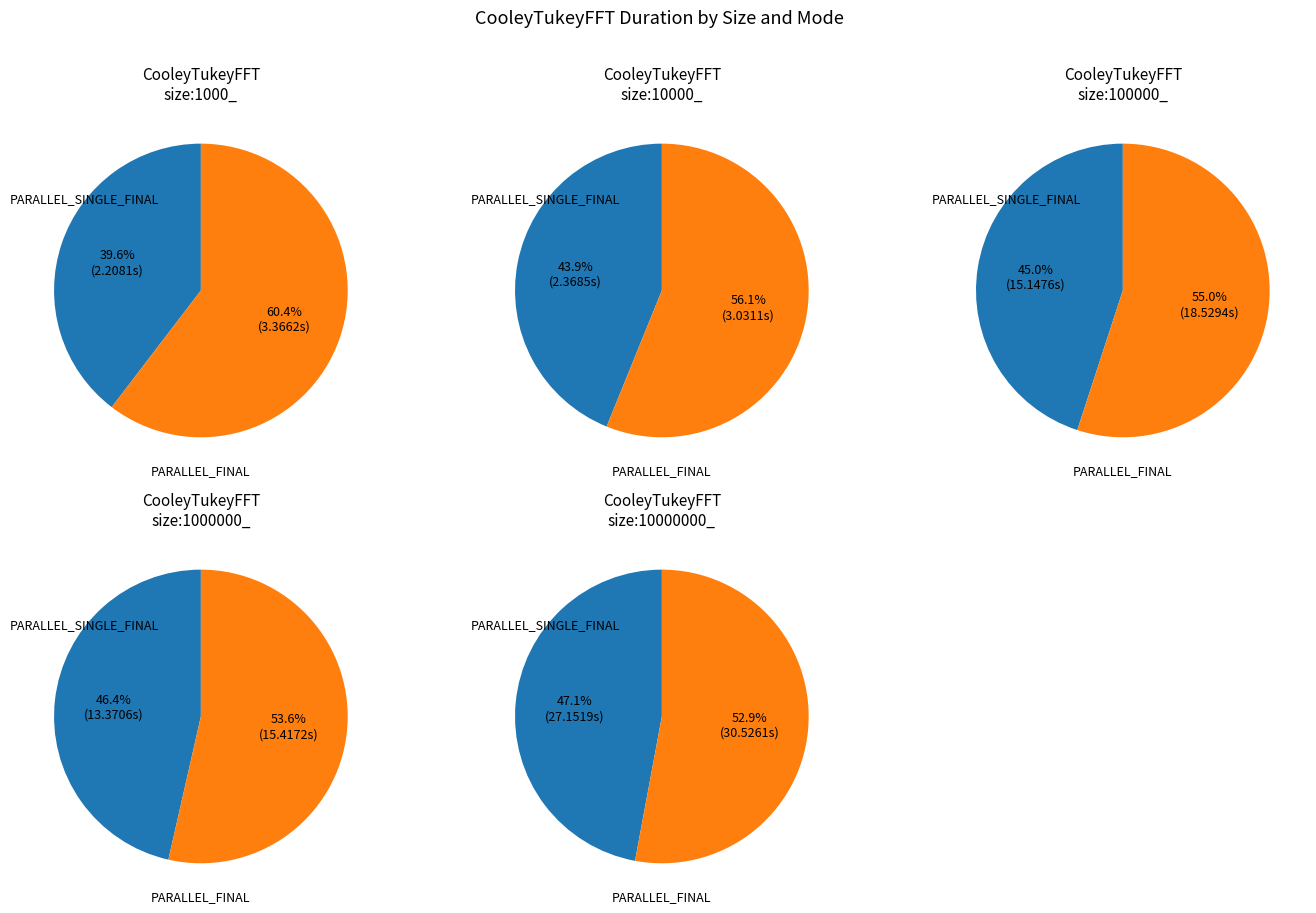

Does size:10000000_ PARALLEL_SINGLE_FINAL account for over 50% of the chart?

No